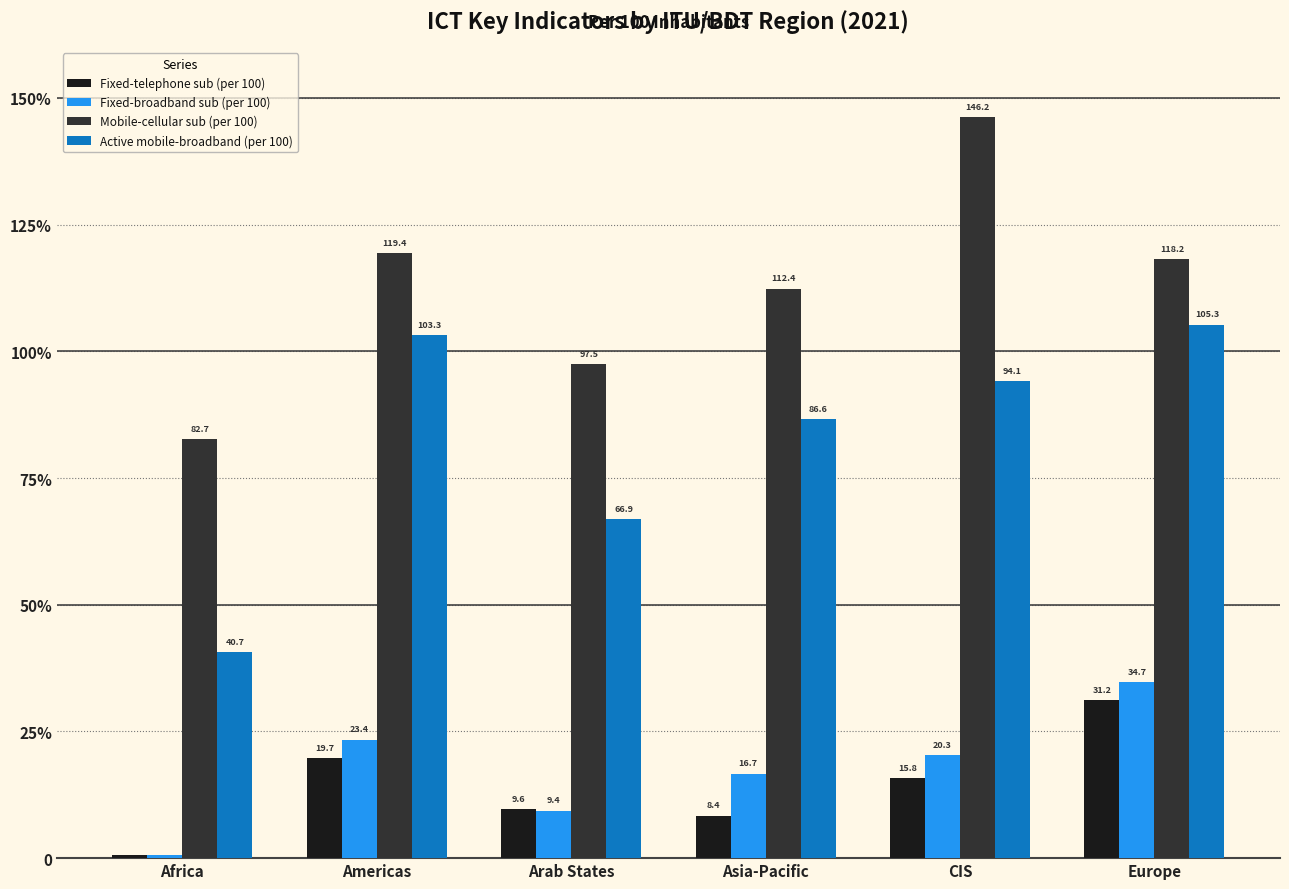

Does the chart contain stacked bars?

No